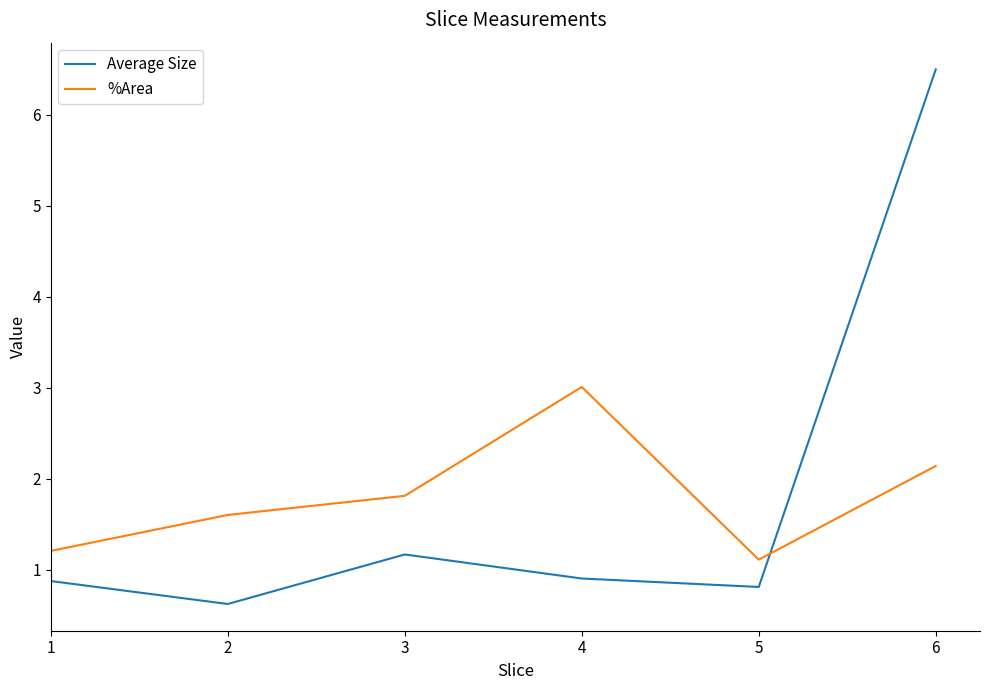

Which series has the widest spread of values?

Average Size